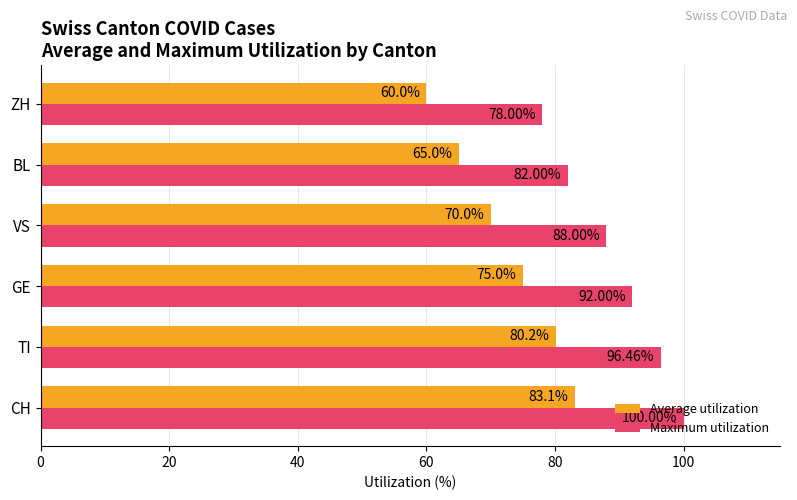

What is the difference between the Average utilization values at ZH and BL?

5.0